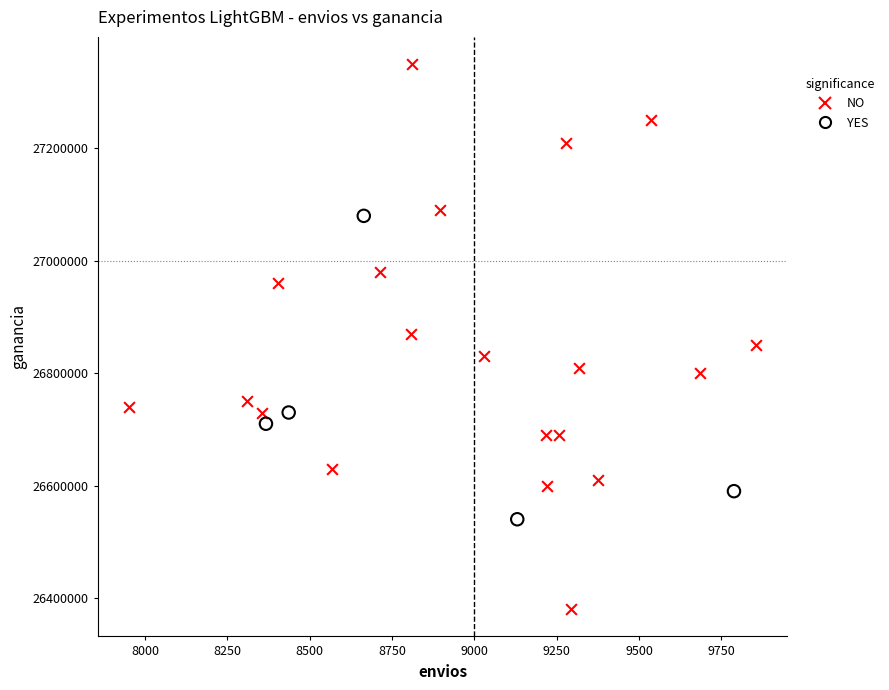

Which series has the largest Y range (max minus min)?

NO